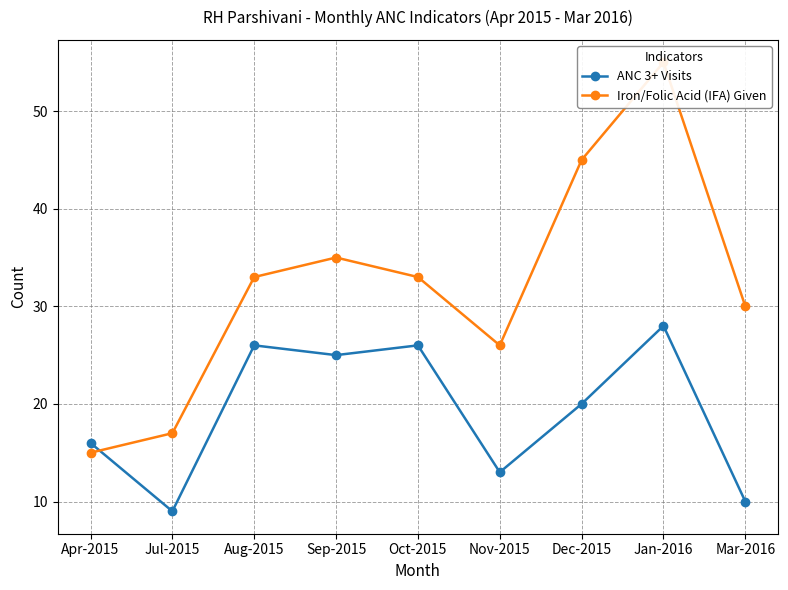

What is the difference between the ANC 3+ Visits values at Jan-2016 and Aug-2015?

2